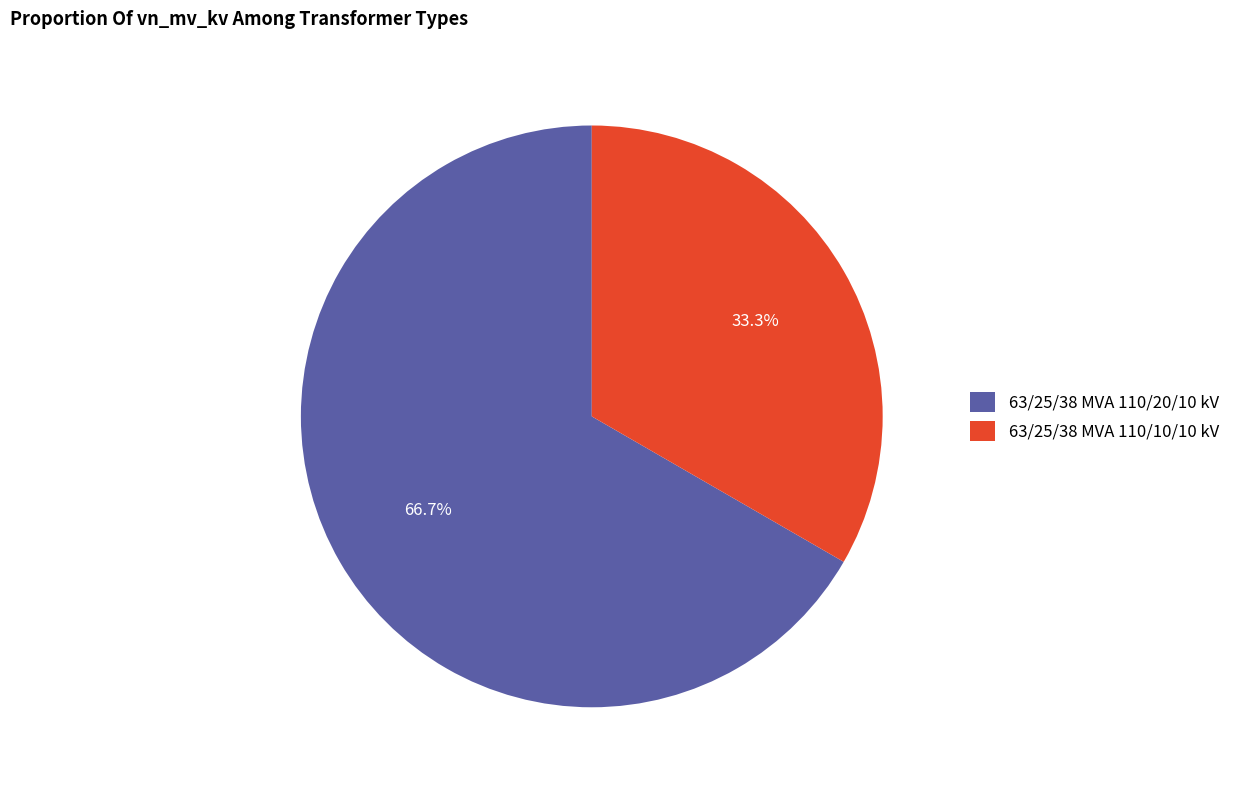

What is the ratio of the value at 63/25/38 MVA 110/10/10 kV to the value at 63/25/38 MVA 110/20/10 kV?

0.5